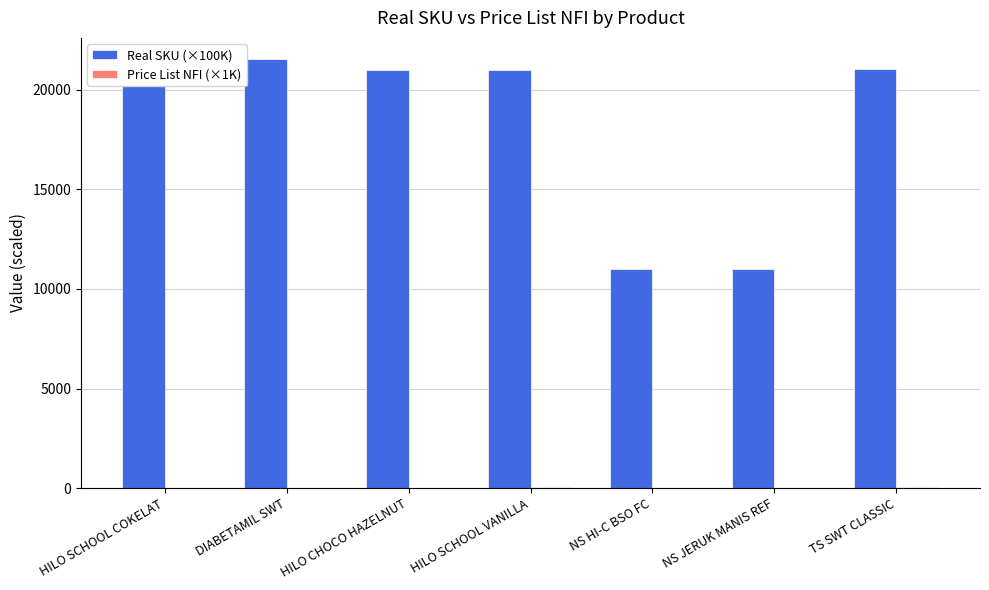

What is the sum of all Real SKU (×100K) values?

127629.9